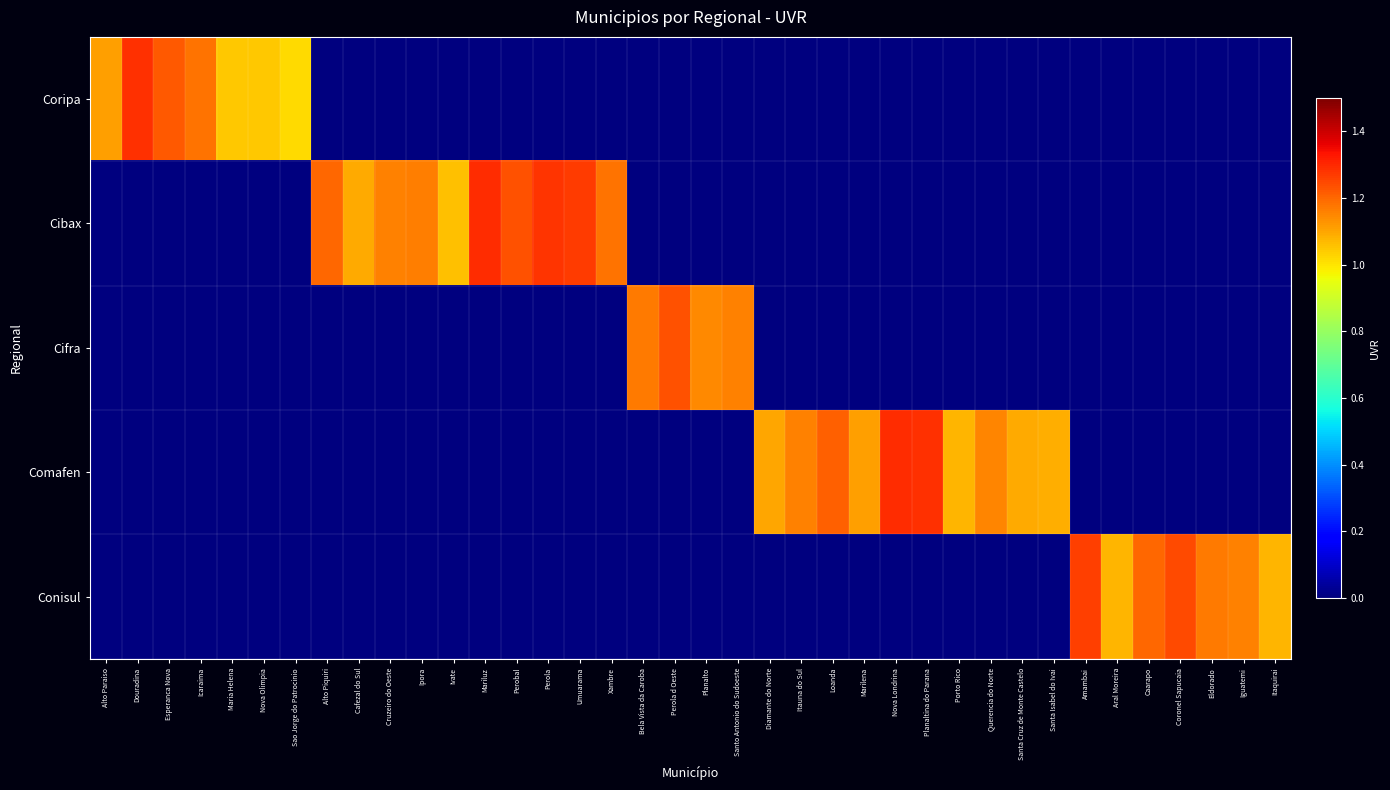

Which series changed the most between Santo Antonio do Sudoeste and Nova Londrina?

Comafen